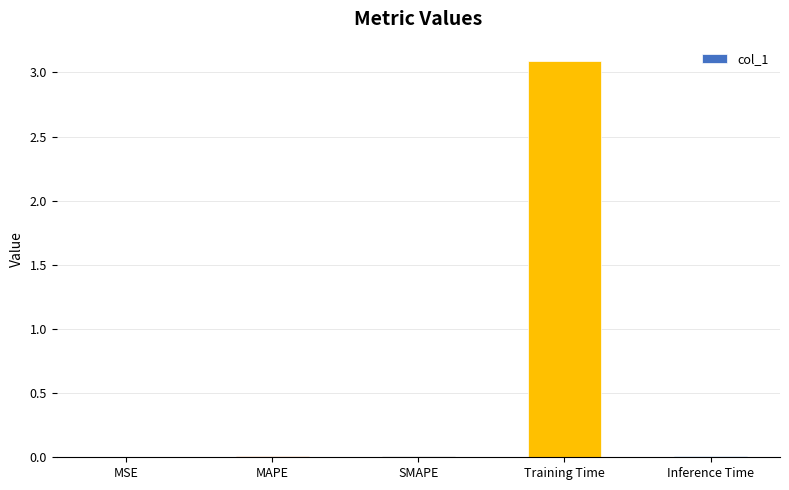

The chart shows a value of 3.1 at Training Time. True or false?

True